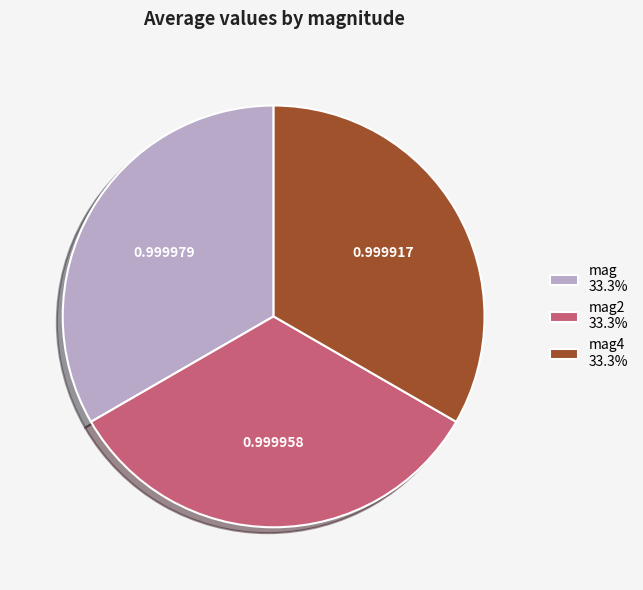

Count the number of slices in the pie.

3